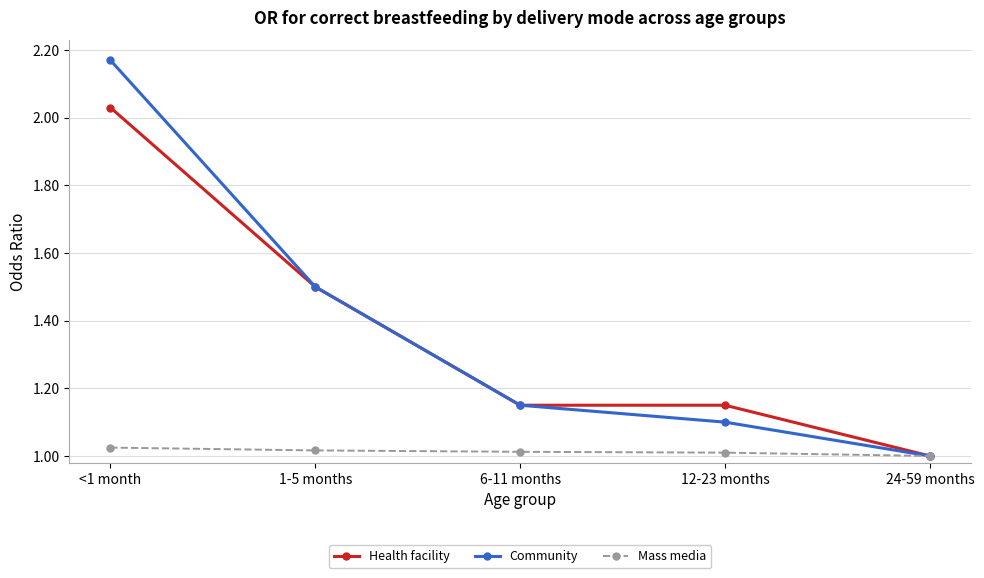

Which category has the lowest value in the Community series?

24-59 months